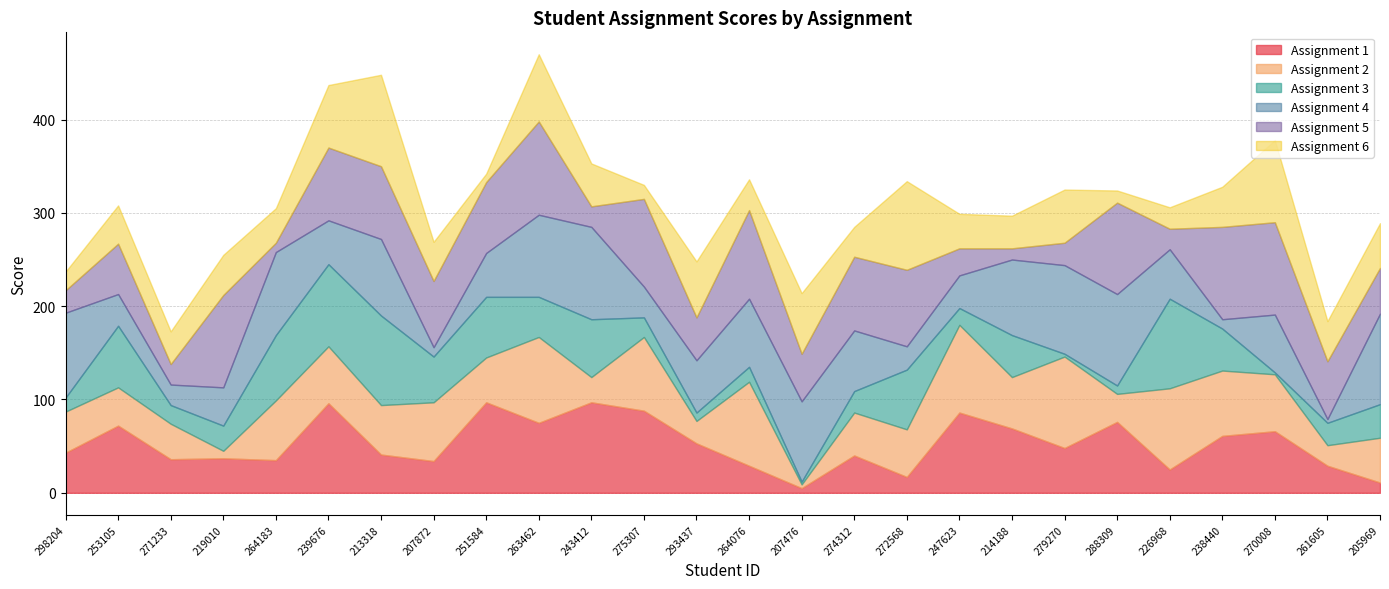

How many times do Assignment 2 and Assignment 5 cross each other?

11